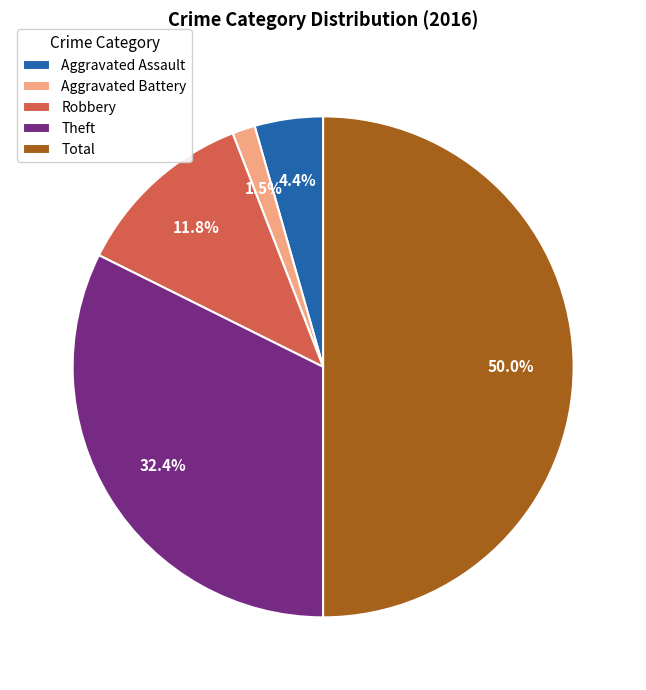

How many slices are in this pie chart?

5